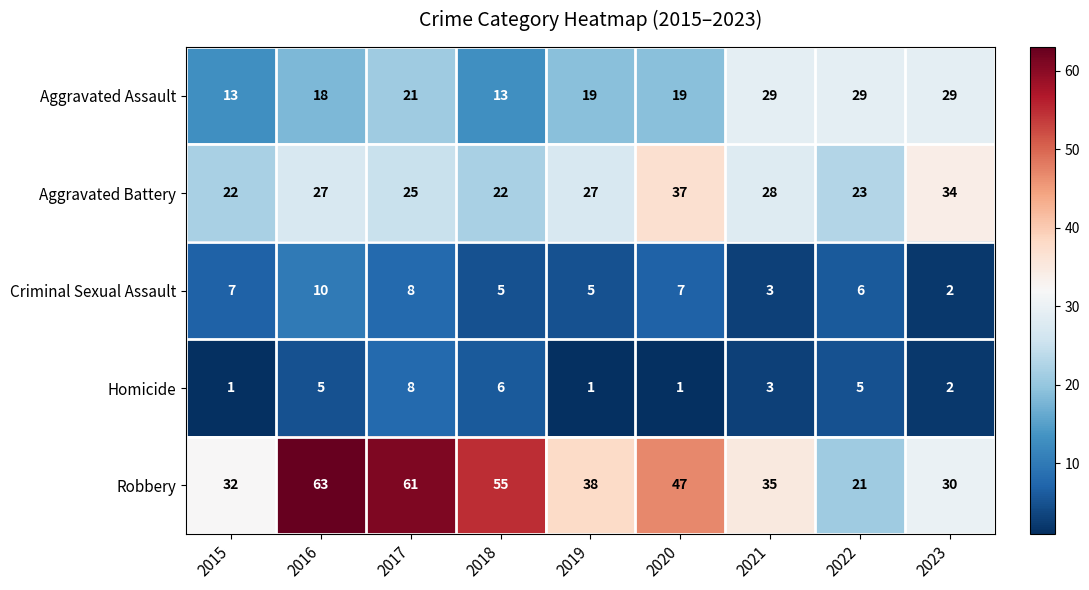

Read the Homicide value at 2018.

6